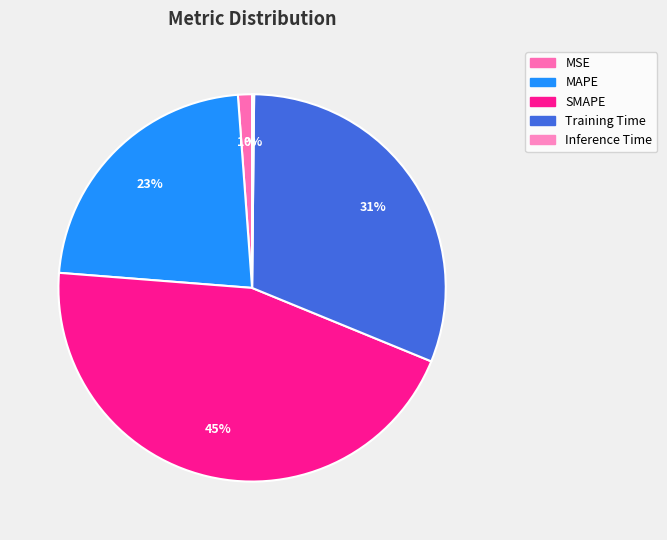

Does any single category account for the majority?

No